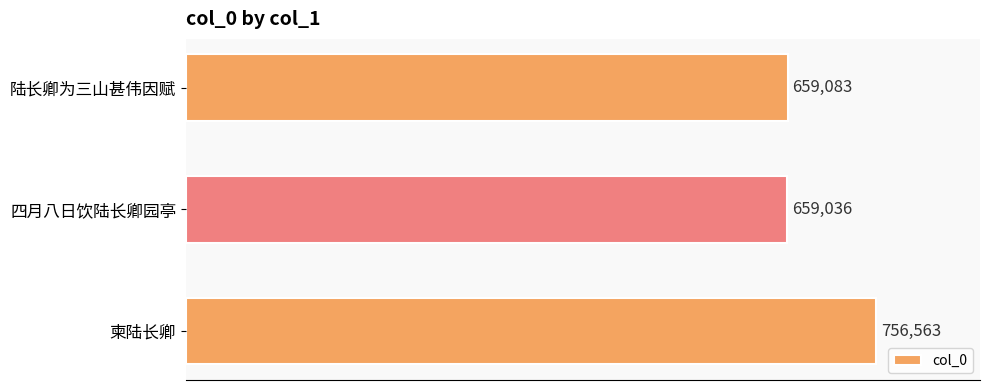

What is the greatest value displayed?

756563